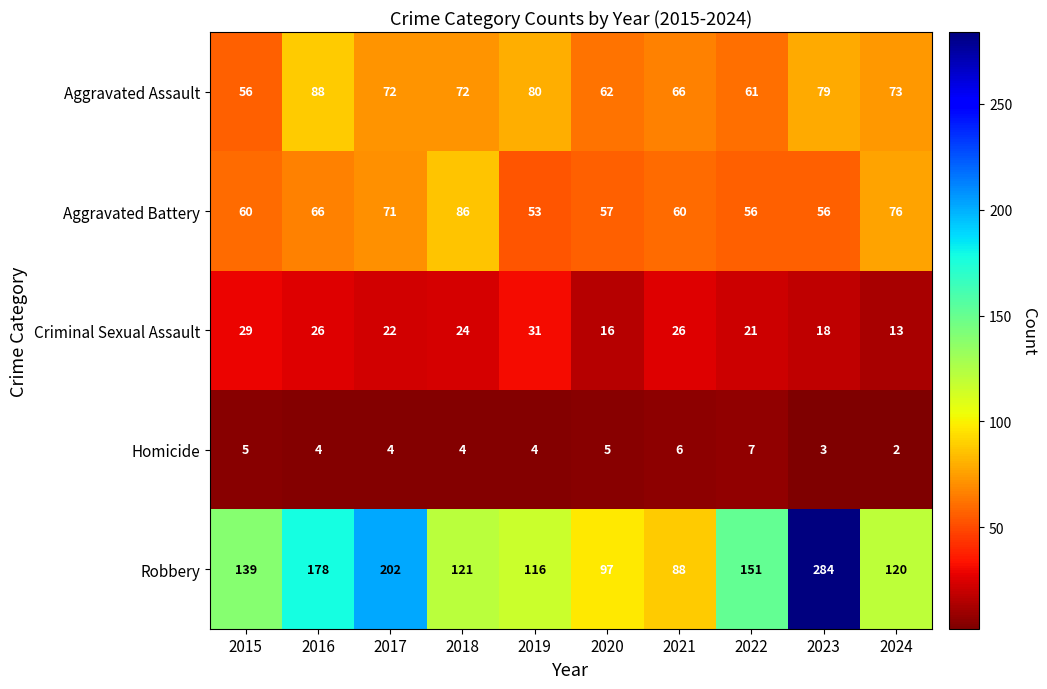

The Robbery series shows 178 at 2016. True or false?

True